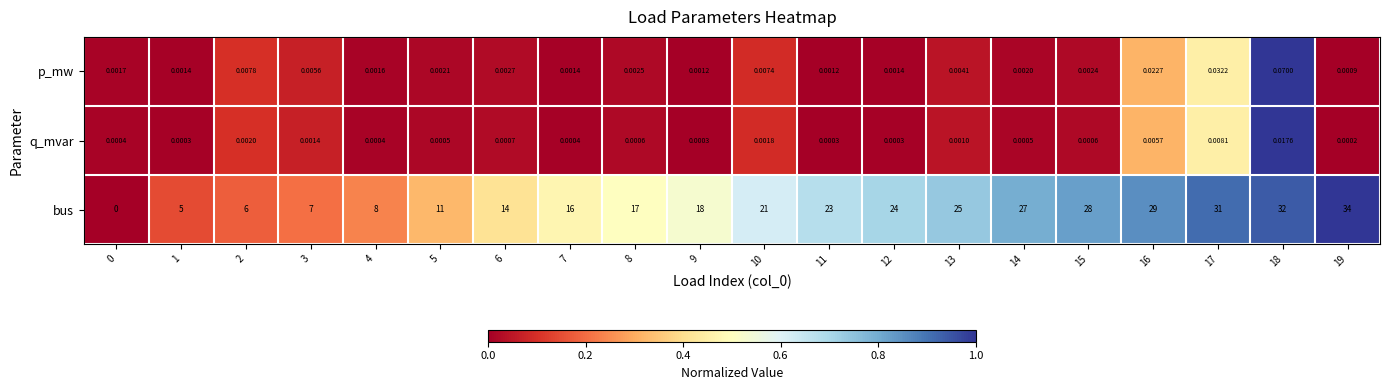

Between 1 and 13, which series saw the biggest shift?

bus